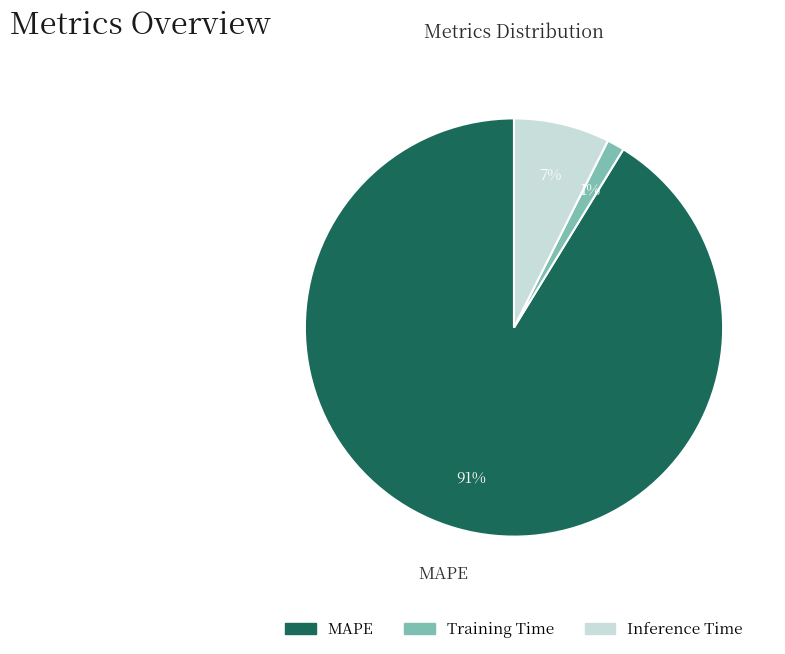

To the nearest percent, what is the combined percentage of MAPE and Training Time?

93%